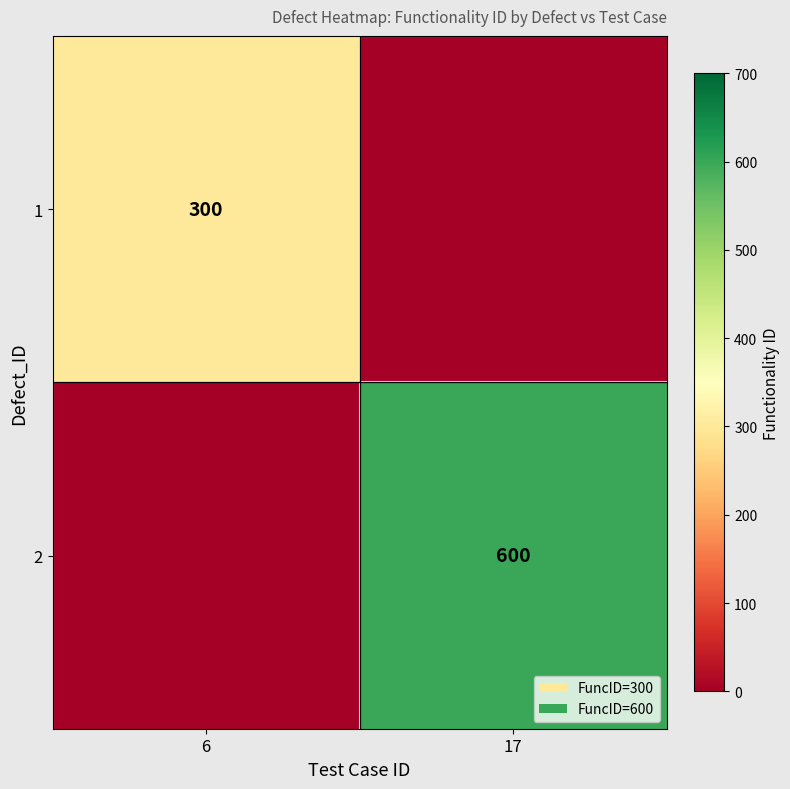

Is it true that 2 equals 600 at 17?

True